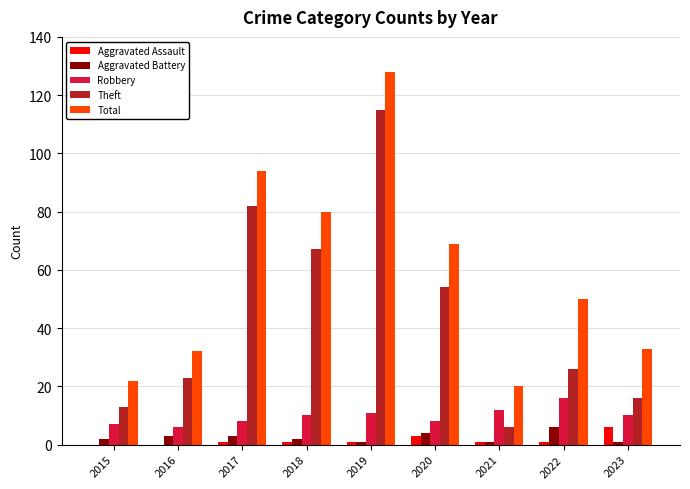

Which label corresponds to the largest value in the chart?

2019